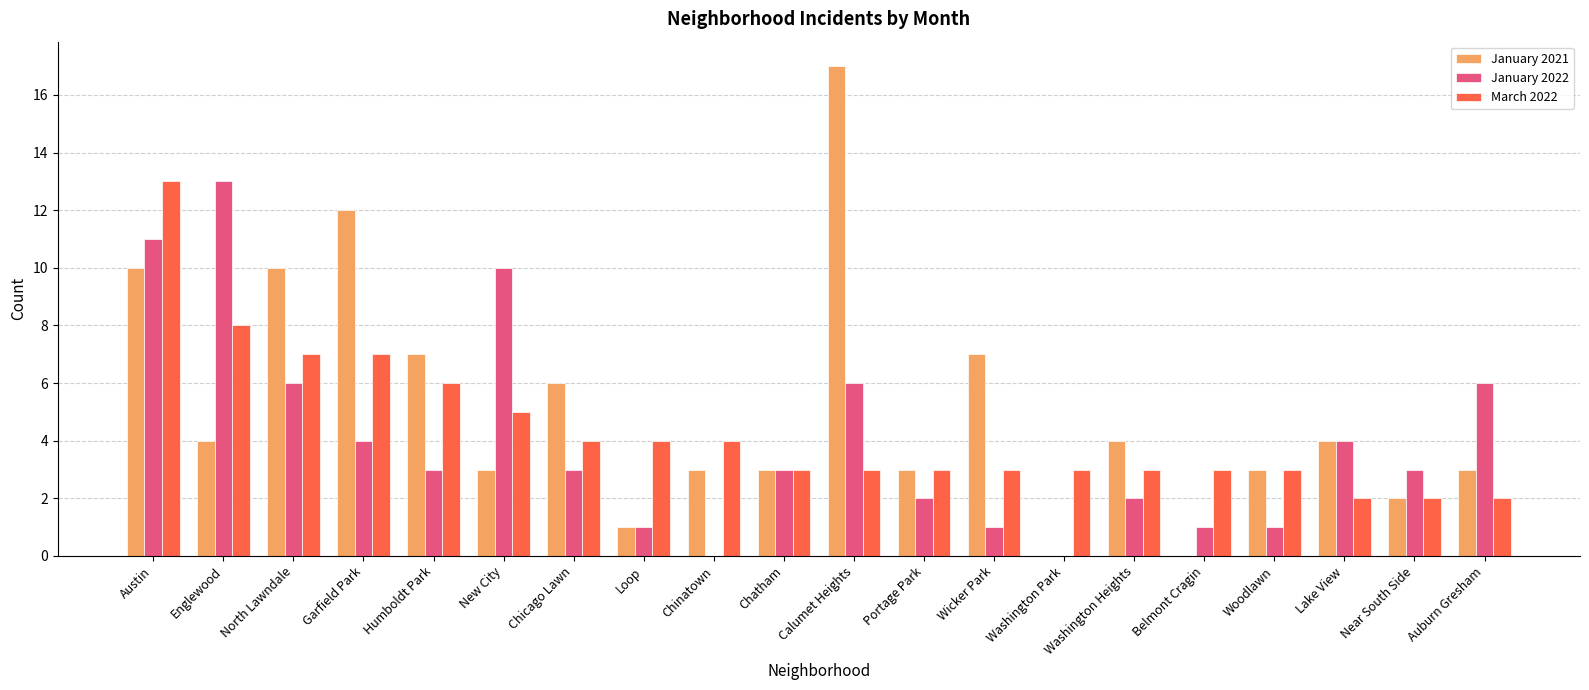

Which category has the highest value in the March 2022 series?

Austin